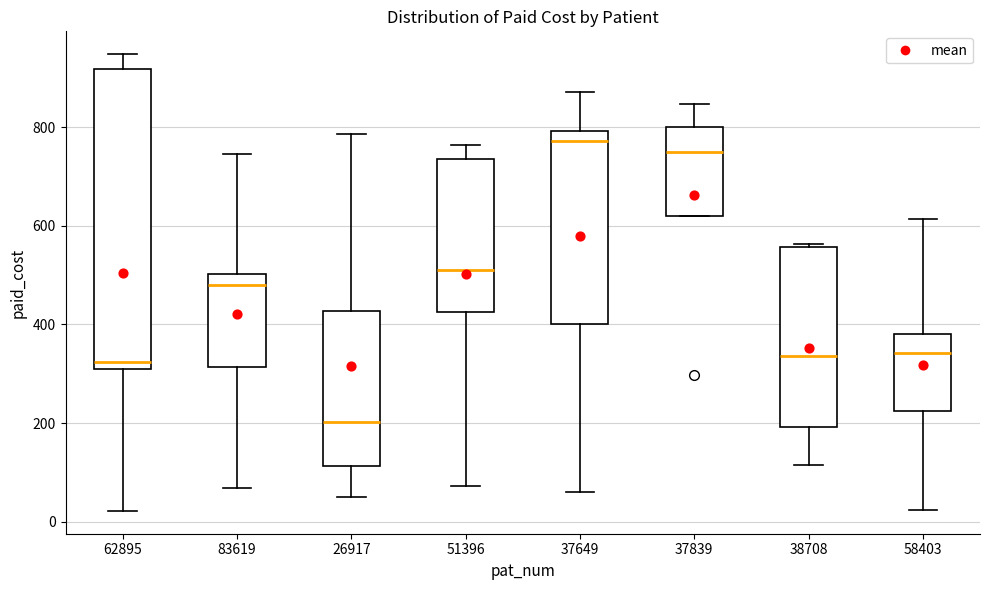

Reading left to right, read every box against the y-axis: the position of its median line, the range the box covers, and the ends of its whiskers. The values are not printed on the chart, so give them approximately, as read against the axis.

62895: median 320, box 300 to 920, whiskers 20 to 940
83619: median 480, box 320 to 500, whiskers 60 to 740
26917: median 200, box 120 to 420, whiskers 60 to 780
51396: median 520, box 420 to 740, whiskers 80 to 760
37649: median 780, box 400 to 800, whiskers 60 to 880
37839: median 760, box 620 to 800, whiskers 620 to 840
38708: median 340, box 200 to 560, whiskers 120 to 560
58403: median 340, box 220 to 380, whiskers 20 to 620